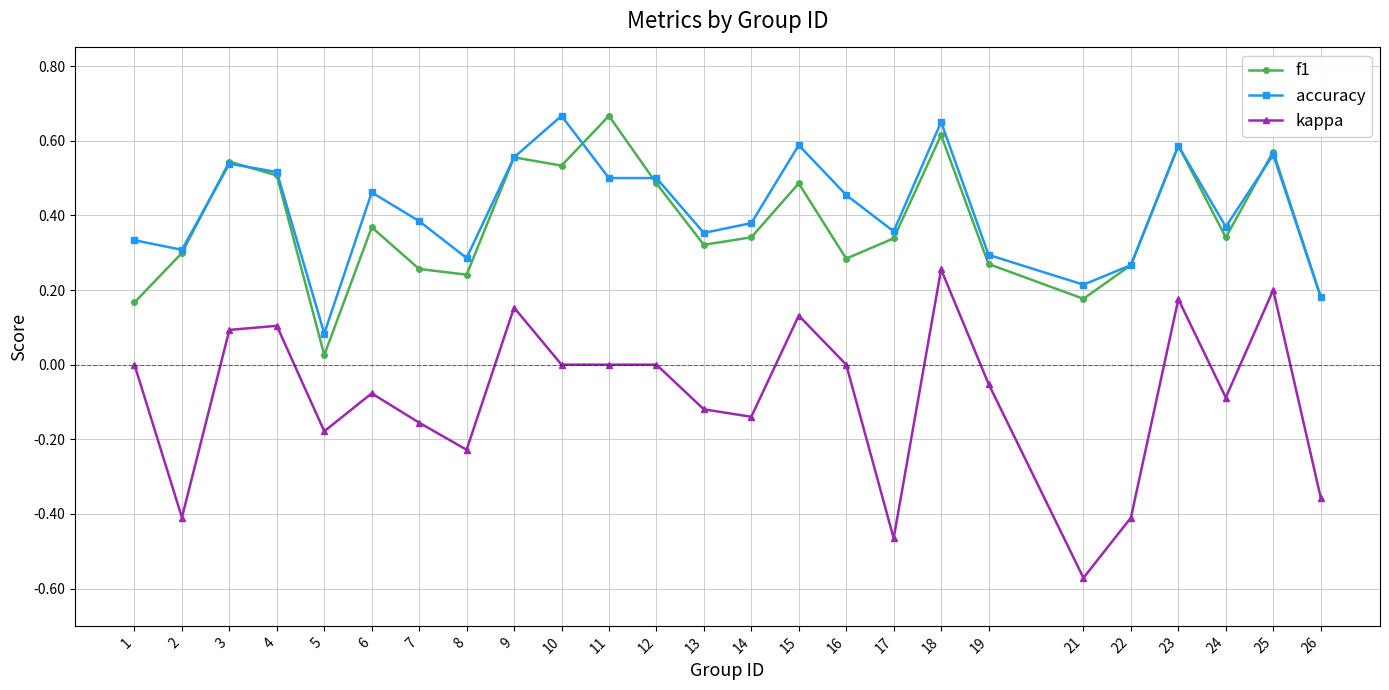

Which series has the widest spread of values?

kappa